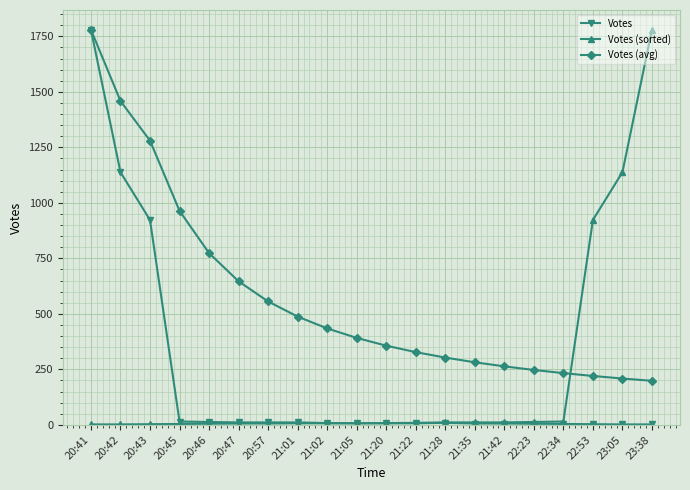

The Votes series shows 923.0 at 20:43. True or false?

True